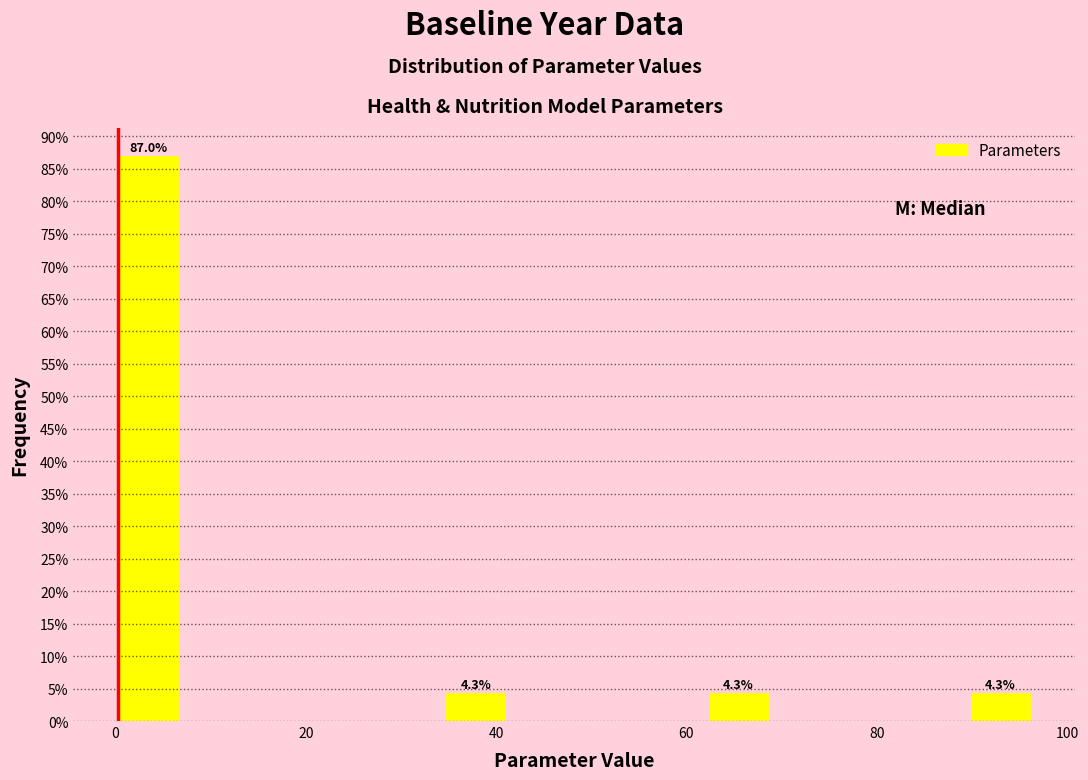

Read against the x-axis, roughly where is the centre of the tallest bar?

4